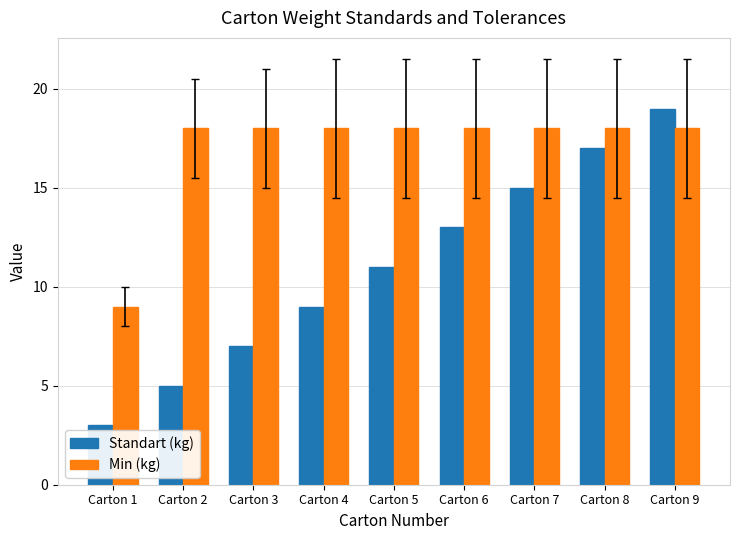

Reading left to right, extract all data points from this chart.

Standart (kg): 3	5	7	9	11	13	15	17	19
Min (kg): 9	18	18	18	18	18	18	18	18